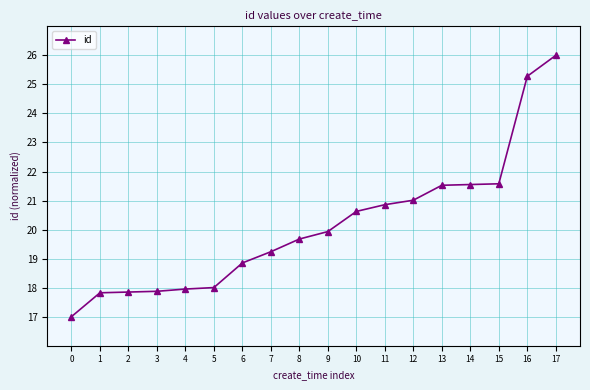

How many series are shown in this chart?

1